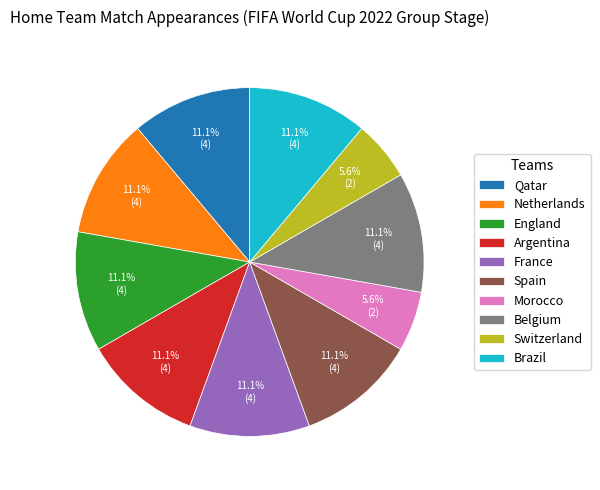

Does any single category account for the majority?

No